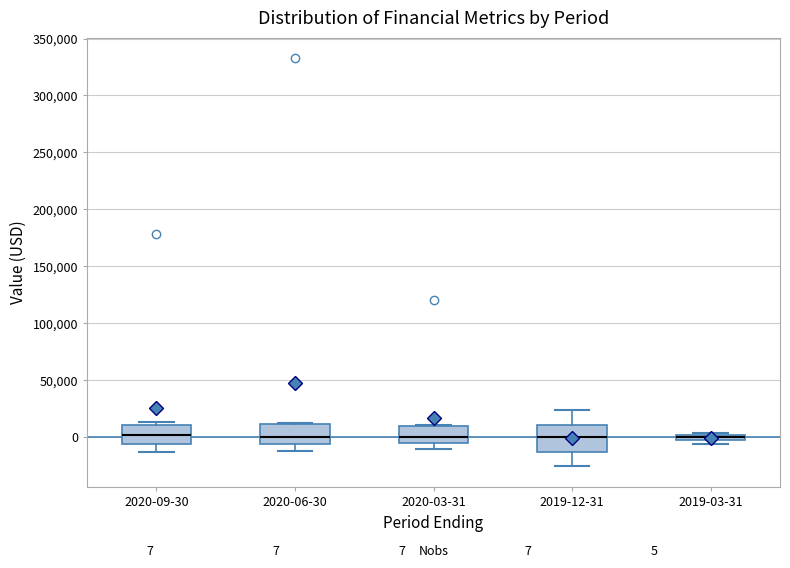

Which box is the tallest, from its lower edge to its upper edge?

2019-12-31